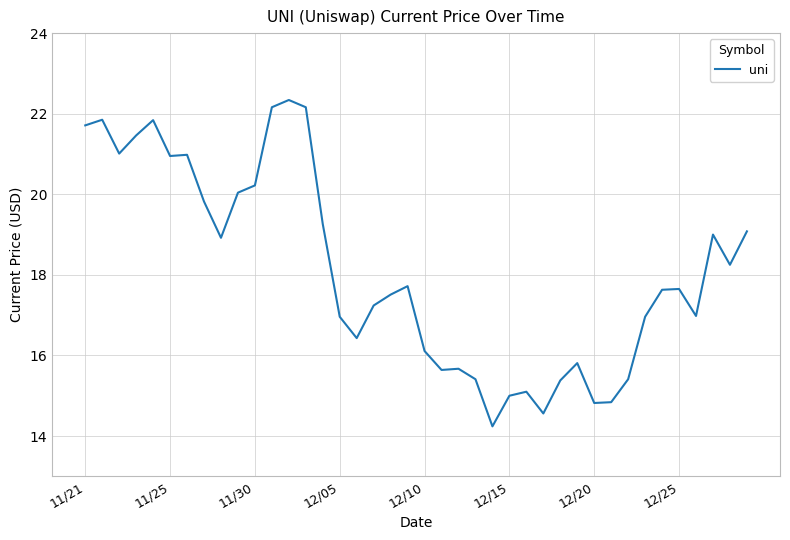

How many lines are shown in the chart?

1